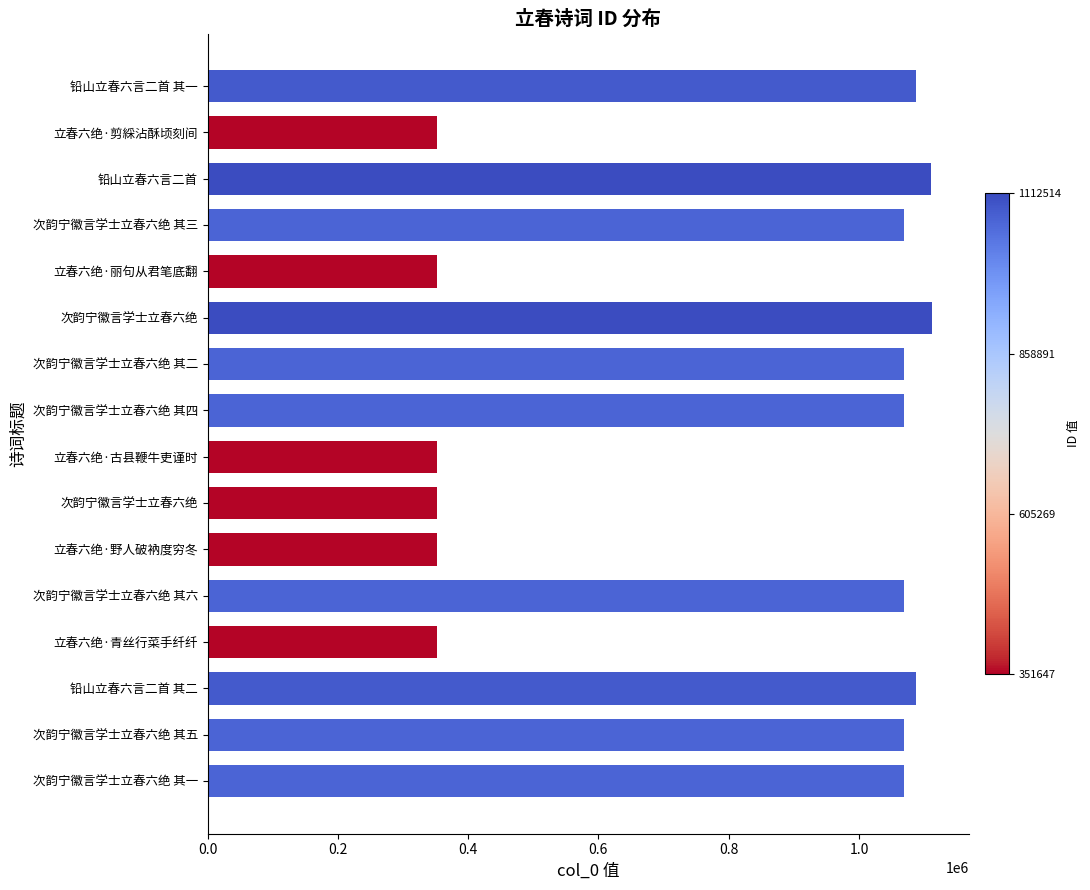

How many values are below 1069002?

8